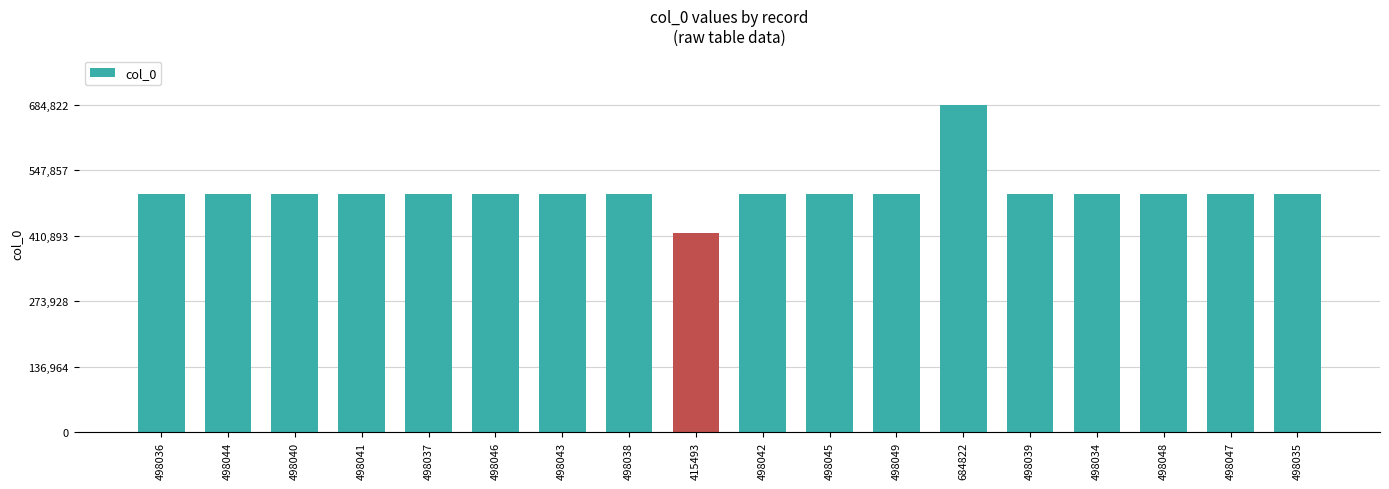

True or false: the data shows 498035 at 498035.

True